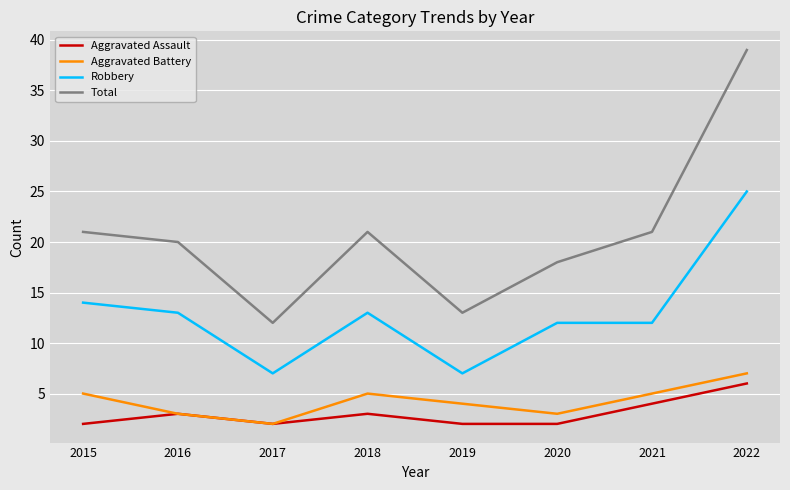

Does the chart have visible grid lines?

Yes